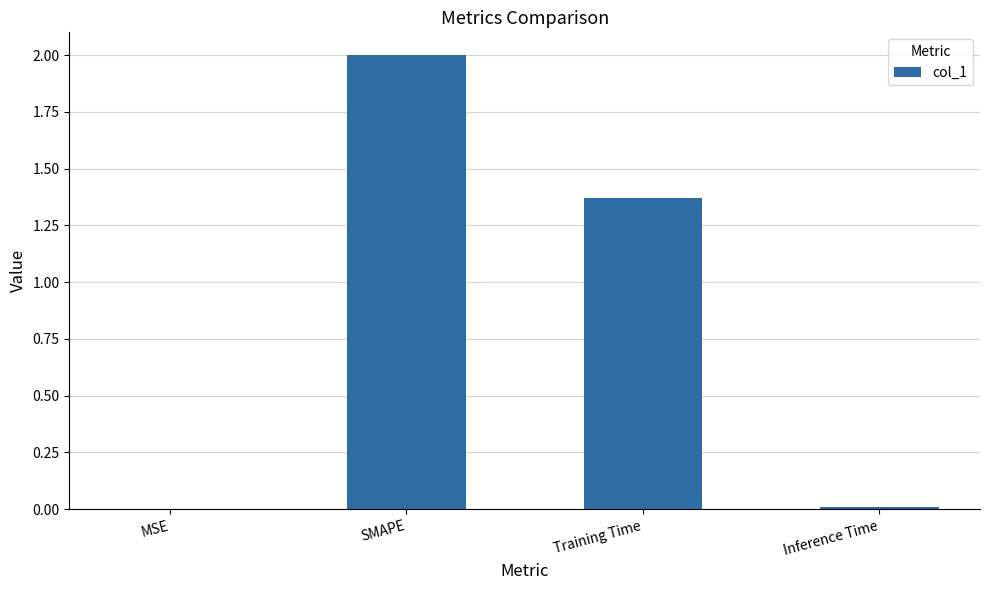

True or false: the data shows 0.0 at MSE.

True